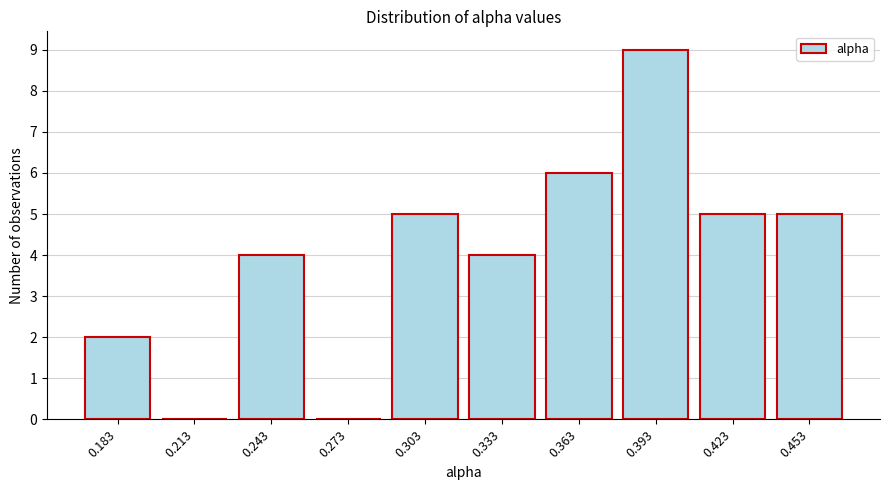

Reading right to left, list all the values displayed in this chart.

0.453=5	0.423=5	0.393=9	0.363=6	0.333=4	0.303=5	0.273=0	0.243=4	0.213=0	0.183=2